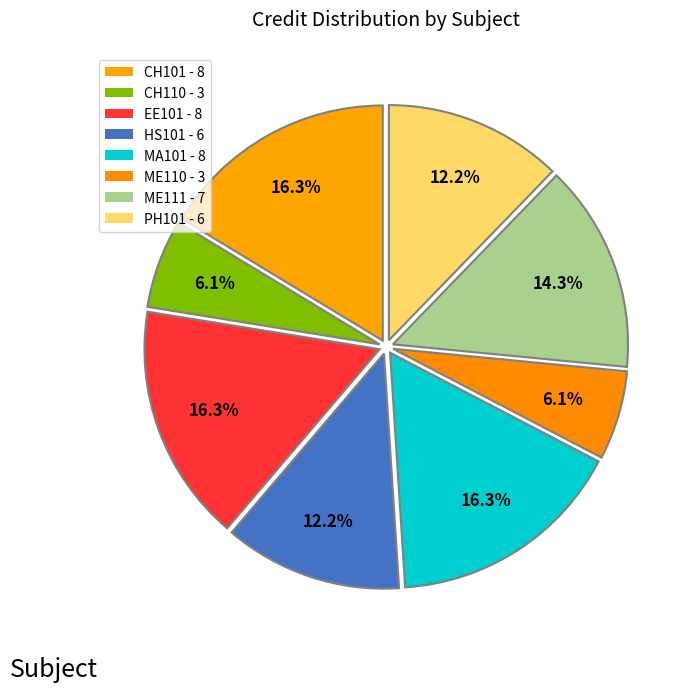

Count the number of slices in the pie.

8